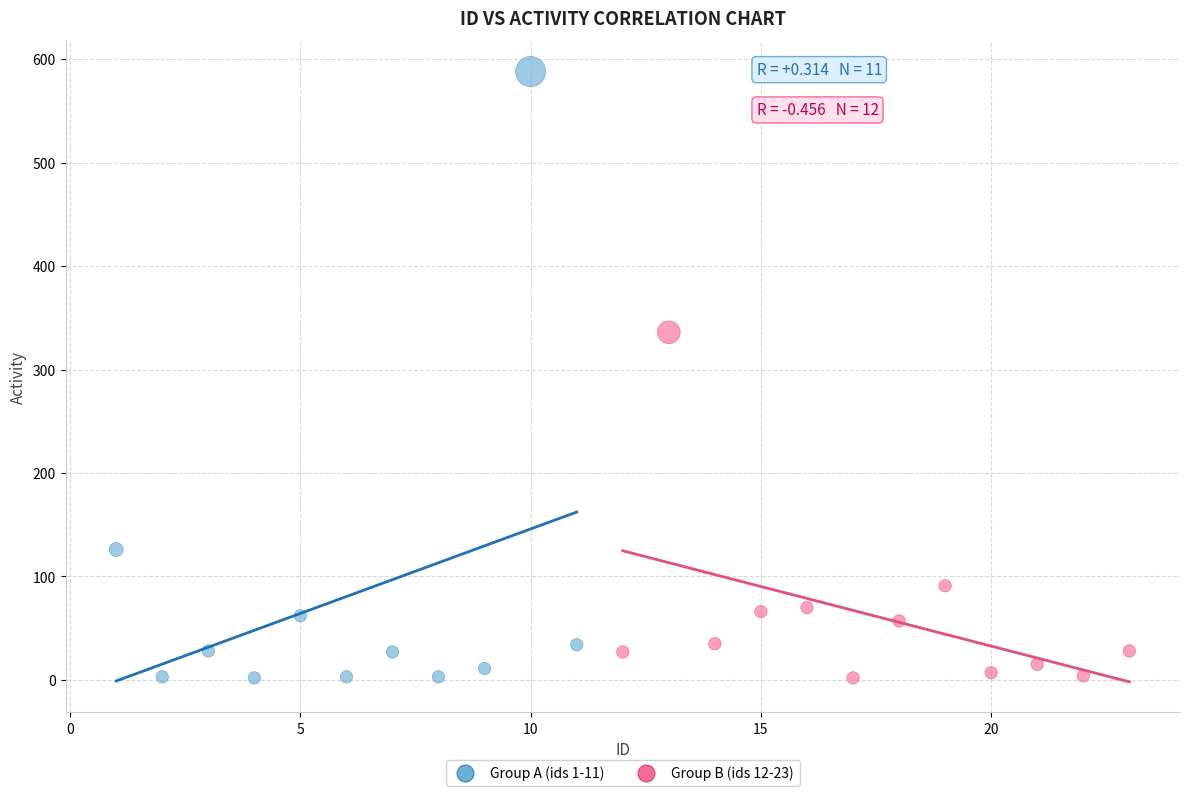

Which series contains the highest Y value?

Group A (ids 1-11)